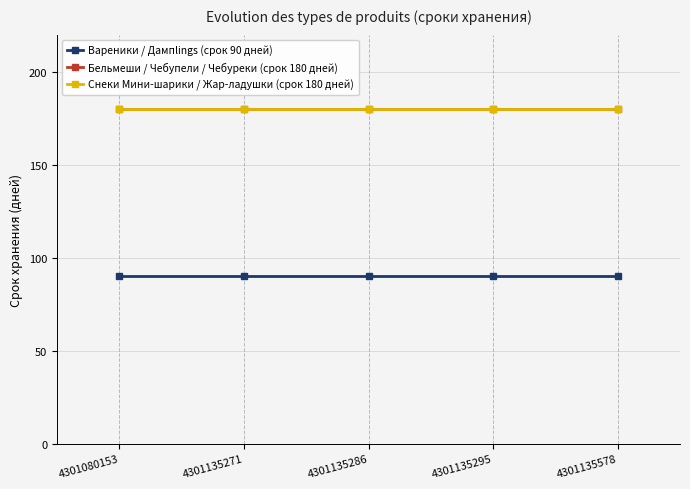

What is the minimum value for Снеки Мини-шарики / Жар-ладушки (срок 180 дней)?

180